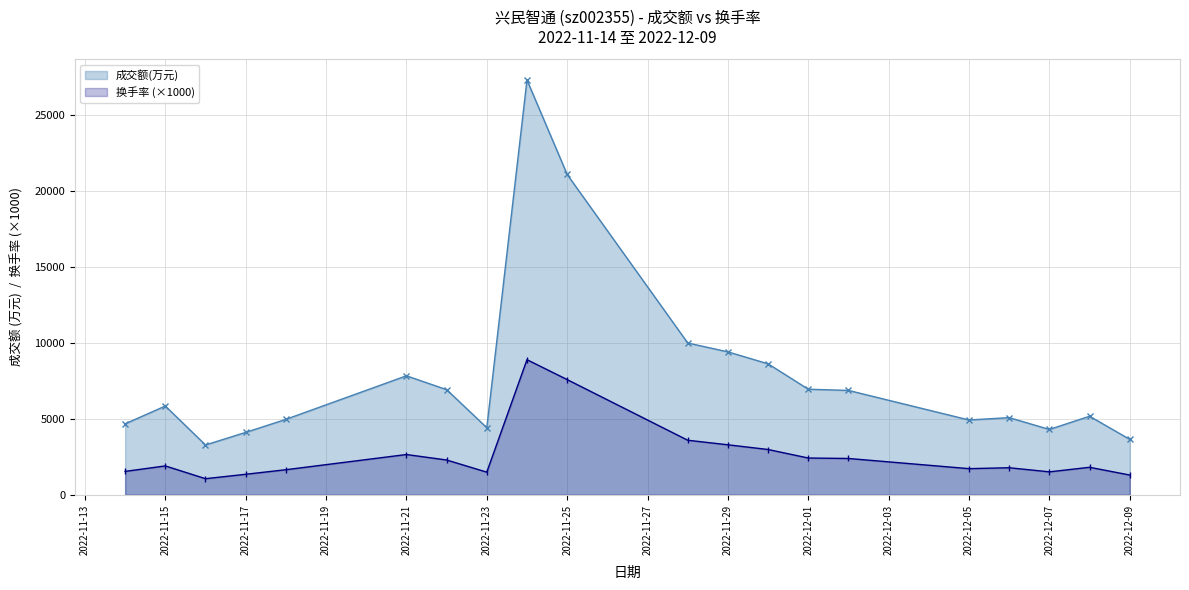

True or false: 换手率 (×1000) and 成交额(万元) intersect in this chart.

False